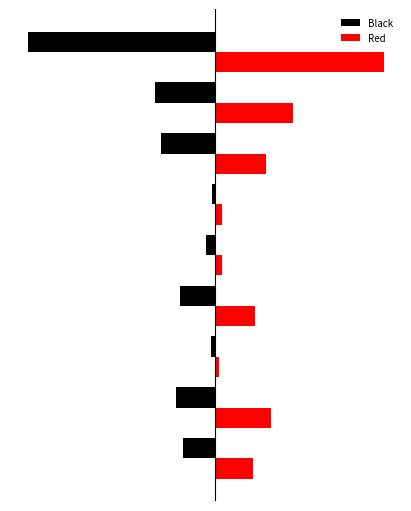

Which series has the largest range (max minus min)?

Black